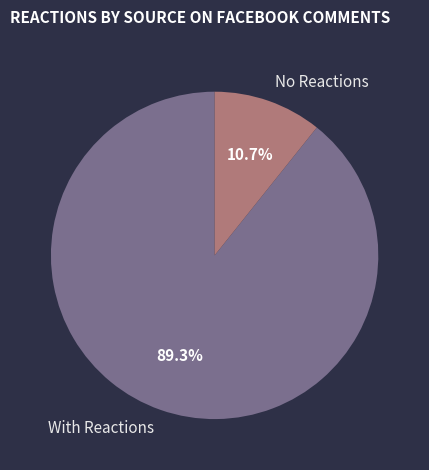

Is the sum of With Reactions and No Reactions greater than half?

Yes